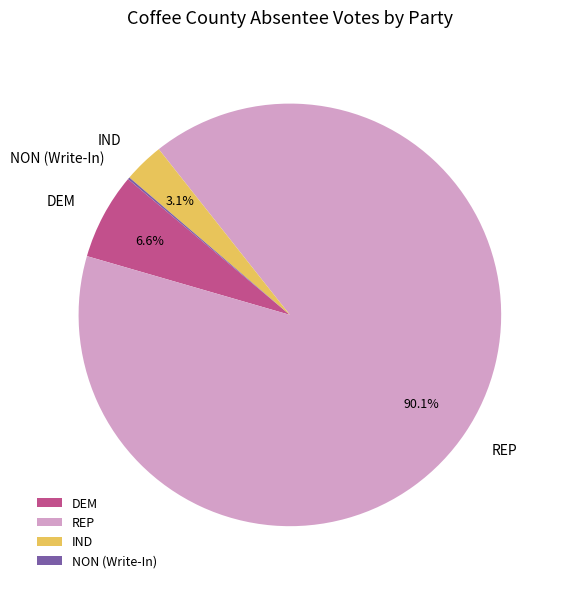

Combined, do REP and DEM account for over 50%?

Yes